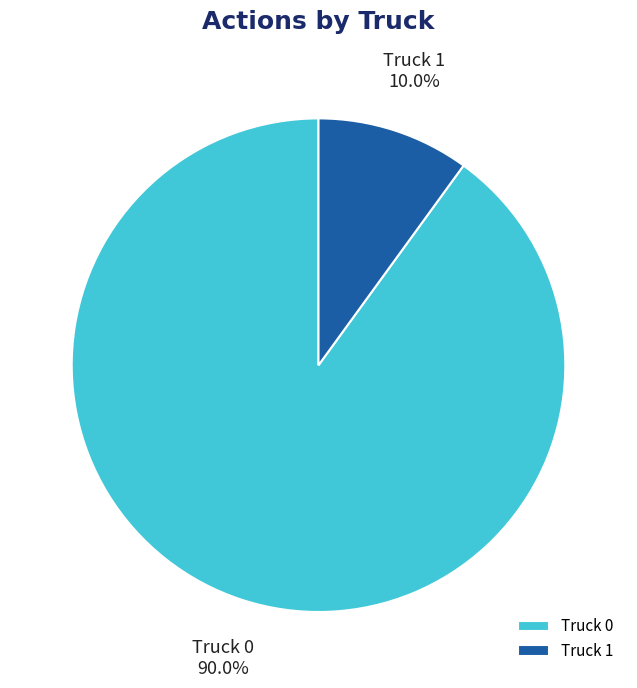

Which has a higher value, Truck 1 or Truck 0?

Truck 0